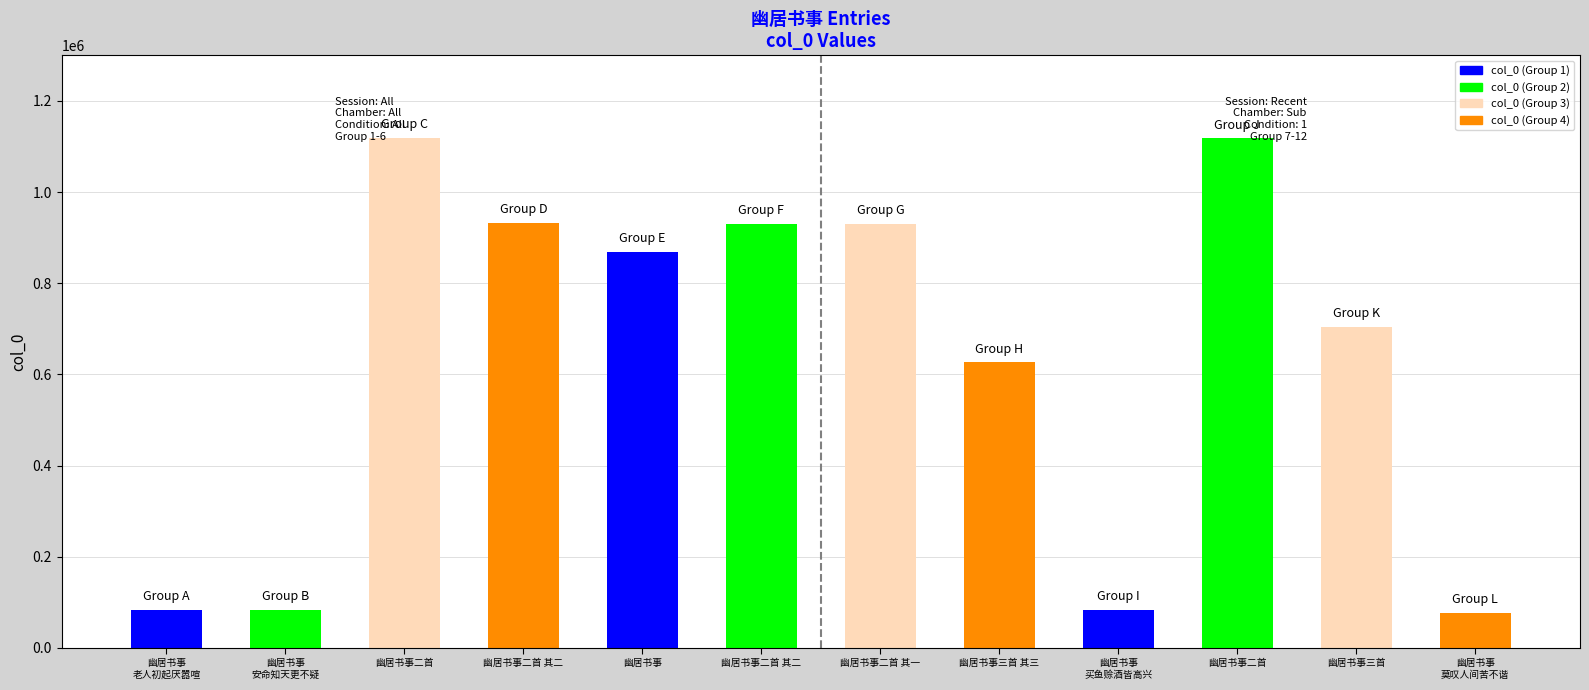

What is the difference between the maximum and minimum values?

1041041